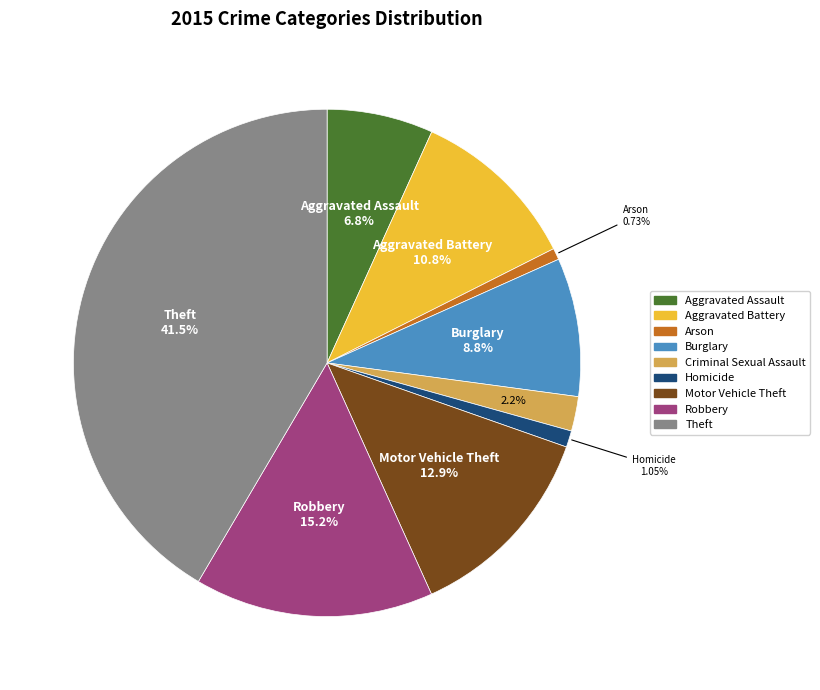

Approximately how many times larger is the value at Robbery compared to Theft?

0.4